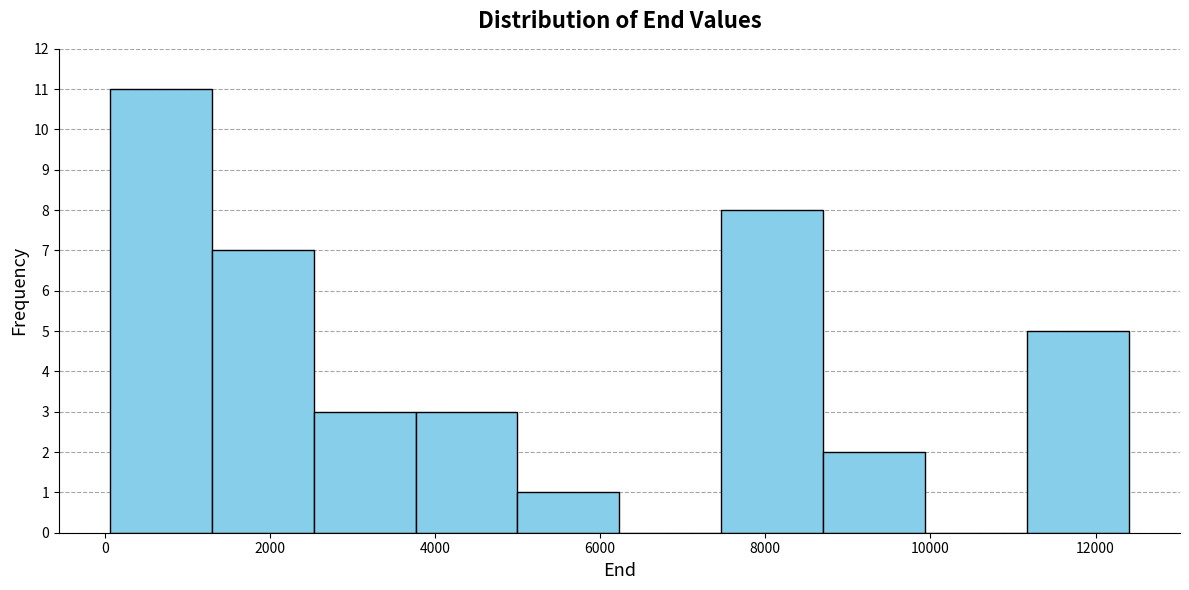

Reading left to right, list every bar in this chart as the range it spans on the x-axis followed by its height. Neither the bar edges nor the heights are printed on the chart, so give them approximately, as read against the axes.

0 to 1200: 11
1200 to 2600: 7
2600 to 3800: 3
3800 to 5000: 3
5000 to 6200: 1
6200 to 7400: 0
7400 to 8800: 8
8800 to 10000: 2
10000 to 11200: 0
11200 to 12400: 5